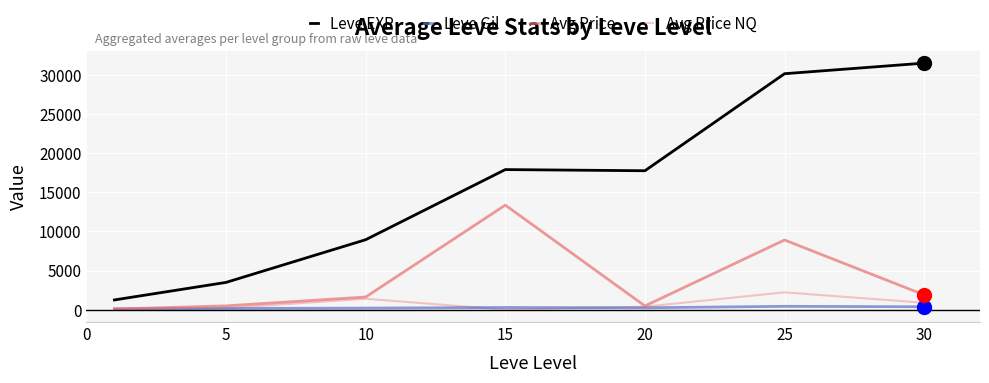

At how many categories does at least one series exceed 24748?

2